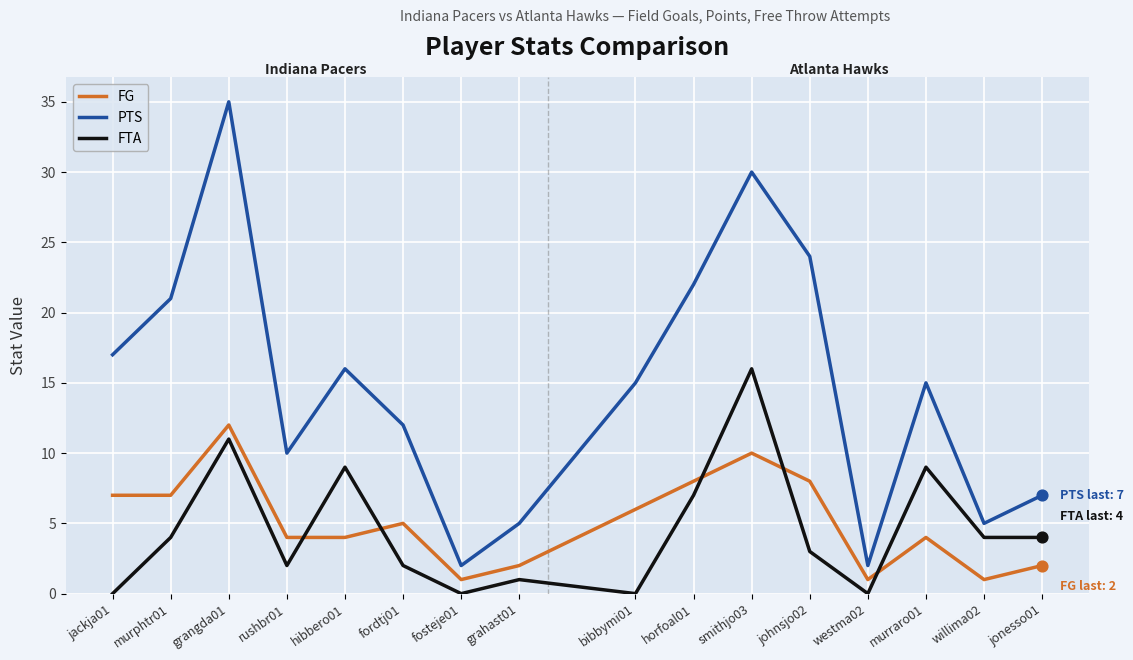

Which series has the largest total across all categories?

PTS